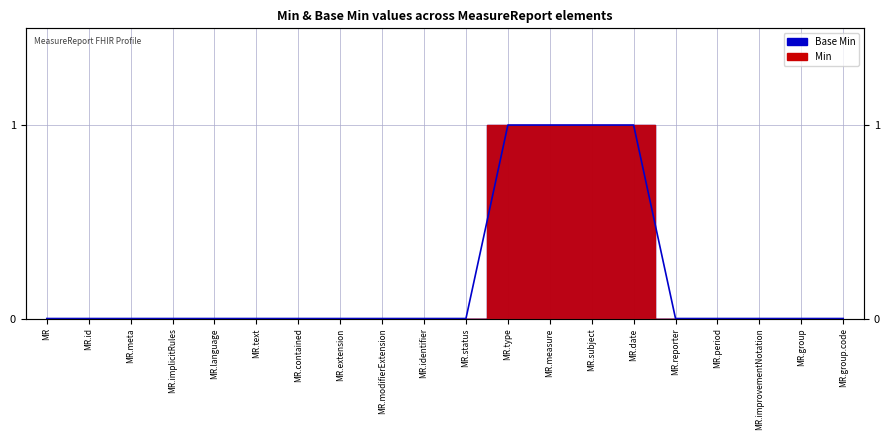

Reading left to right, list all the values displayed in this chart.

0	0	0	0	0	0	0	0	0	0	0	1	1	1	1	0	0	0	0	0